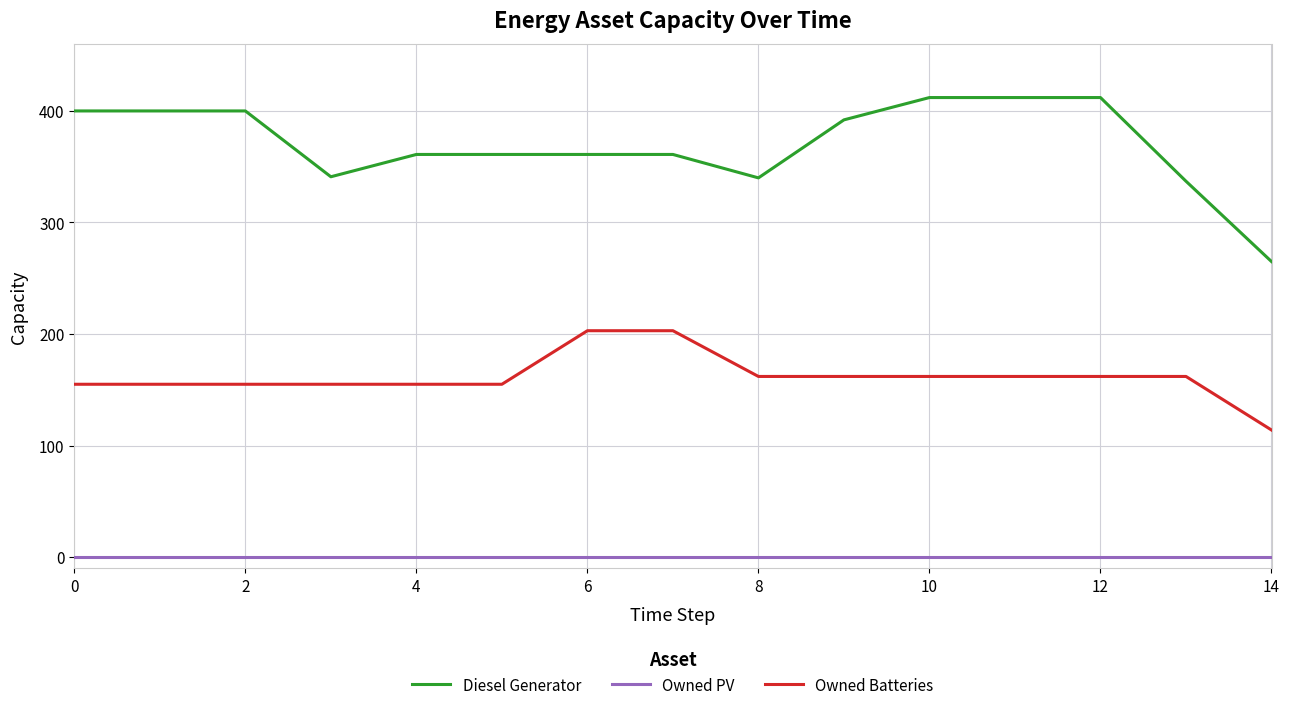

True or false: Diesel Generator and Owned PV cross at least once.

False